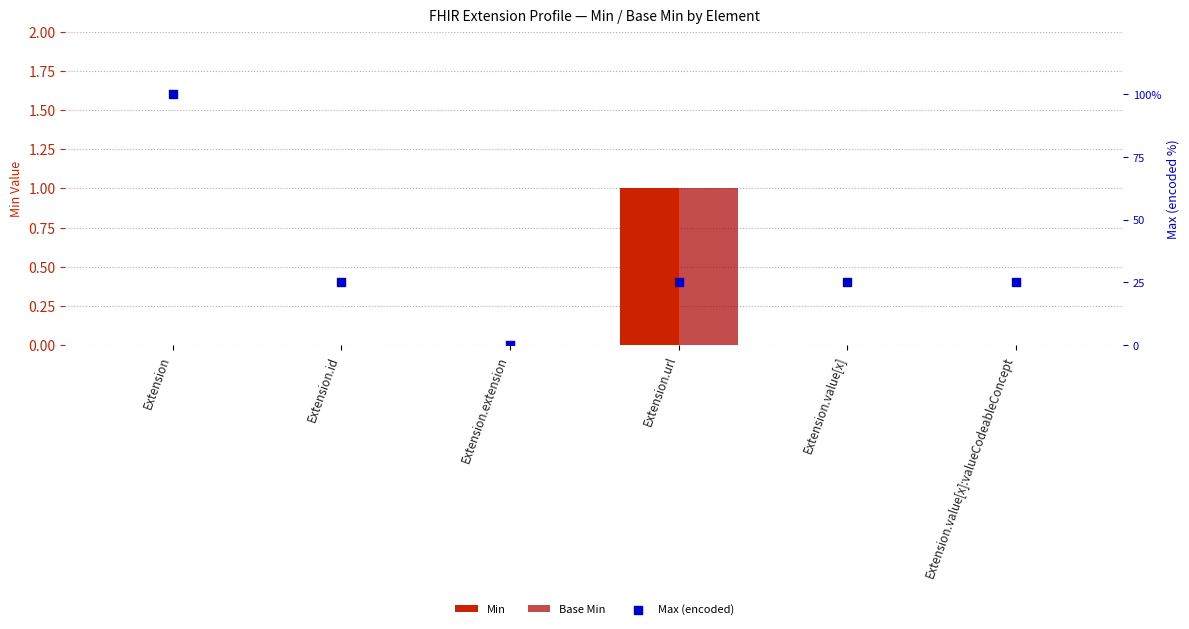

Which series contains the highest Y value?

Max (encoded)